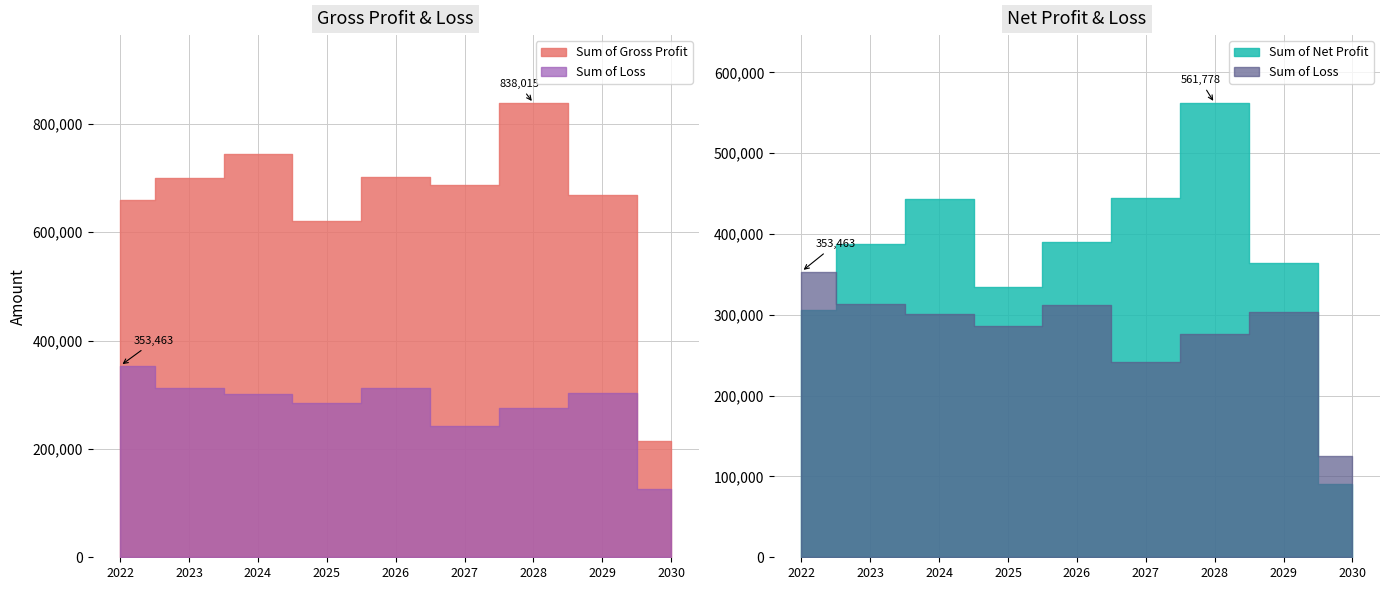

True or false: Sum of Loss and Sum of Gross Profit intersect in this chart.

False